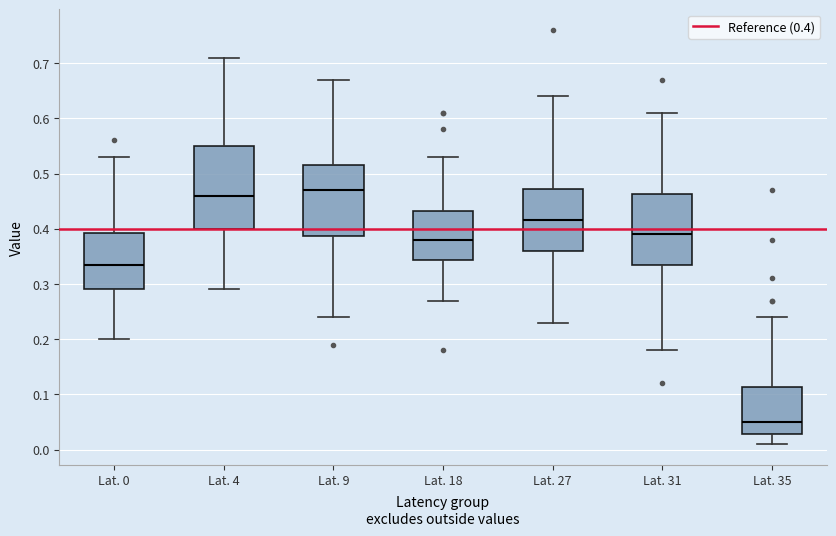

Which box's median line is the lowest?

Lat. 35